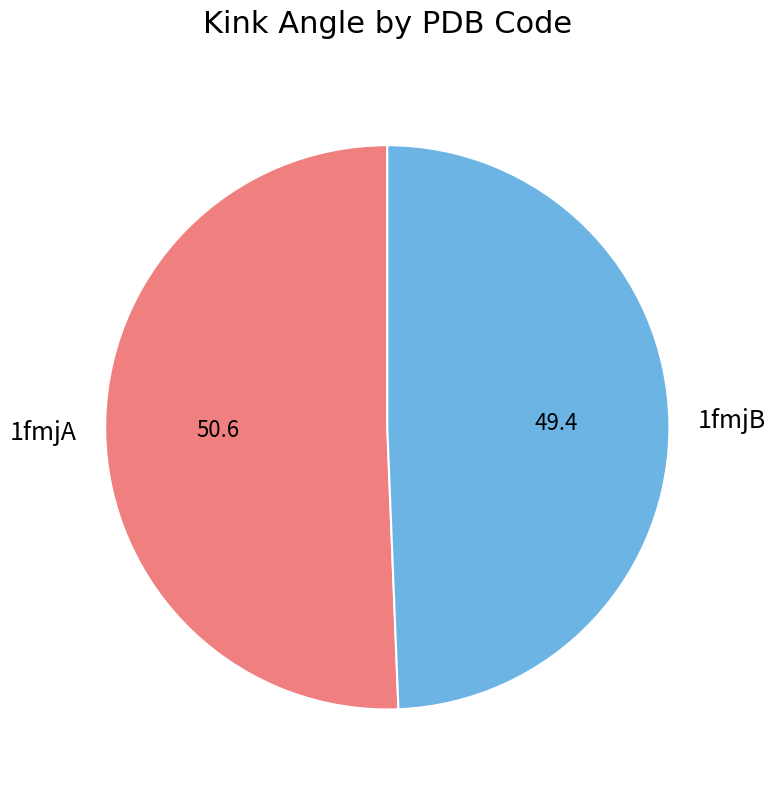

Between 1fmjA and 1fmjB, which is larger?

1fmjA